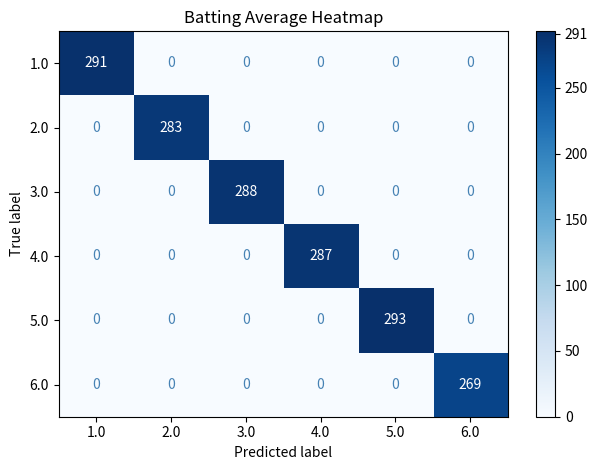

Rank the series by their maximum value, from lowest to highest.

6.0, 2.0, 4.0, 3.0, 1.0, 5.0